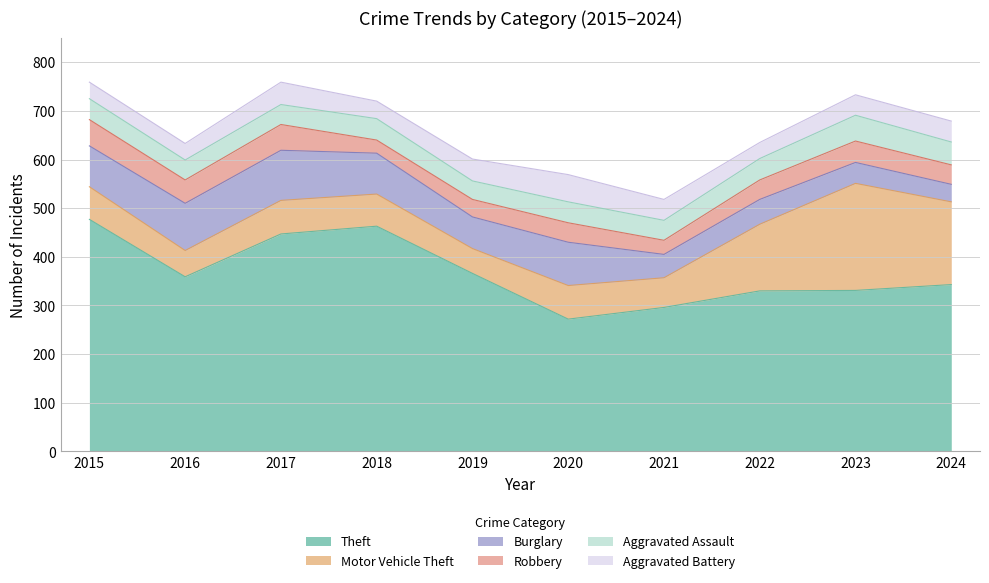

List the labels in order of Burglary value, largest first.

2017, 2016, 2020, 2015, 2018, 2019, 2022, 2021, 2023, 2024